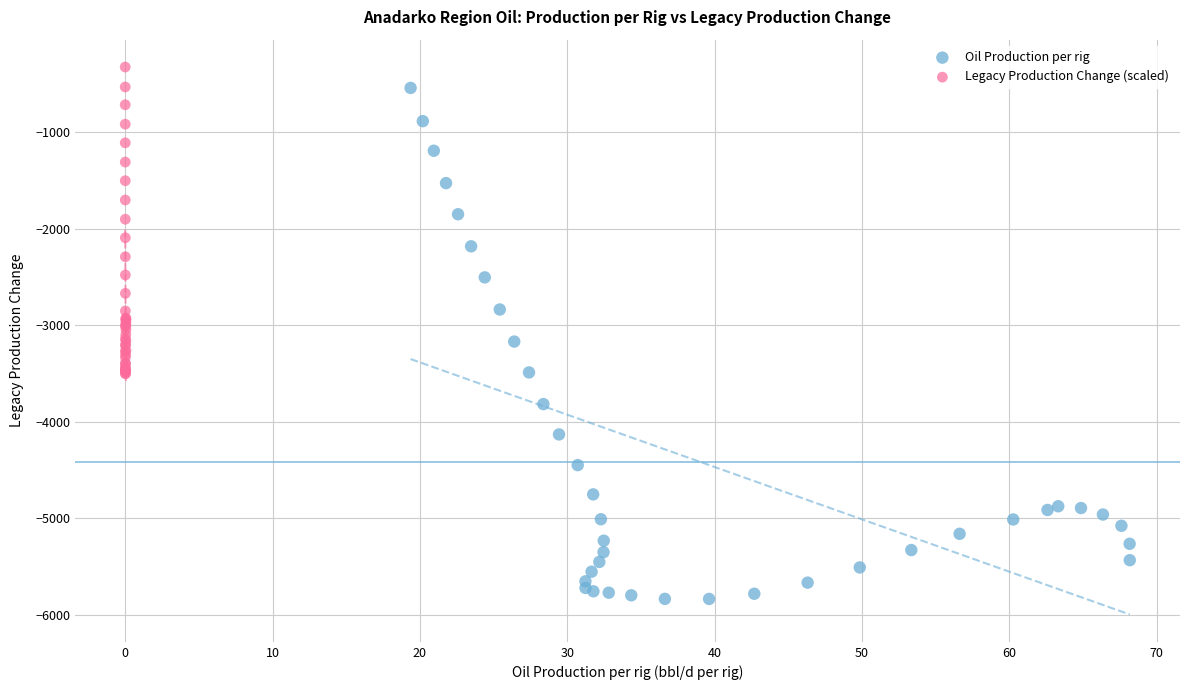

Which series reaches the minimum Y coordinate?

Oil Production per rig